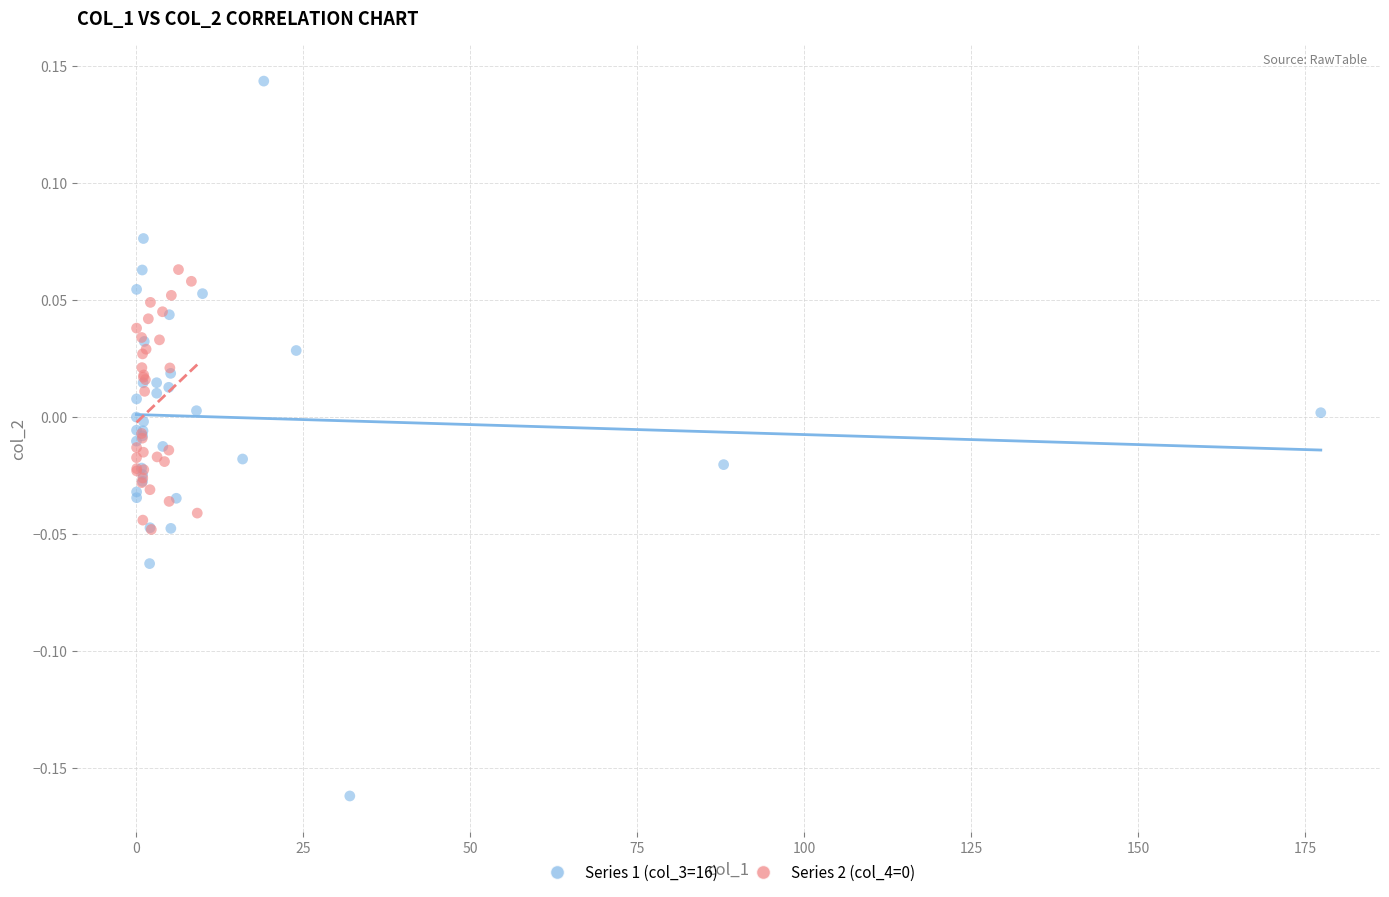

Which series has the largest Y range (max minus min)?

Series 1 (col_3=16)